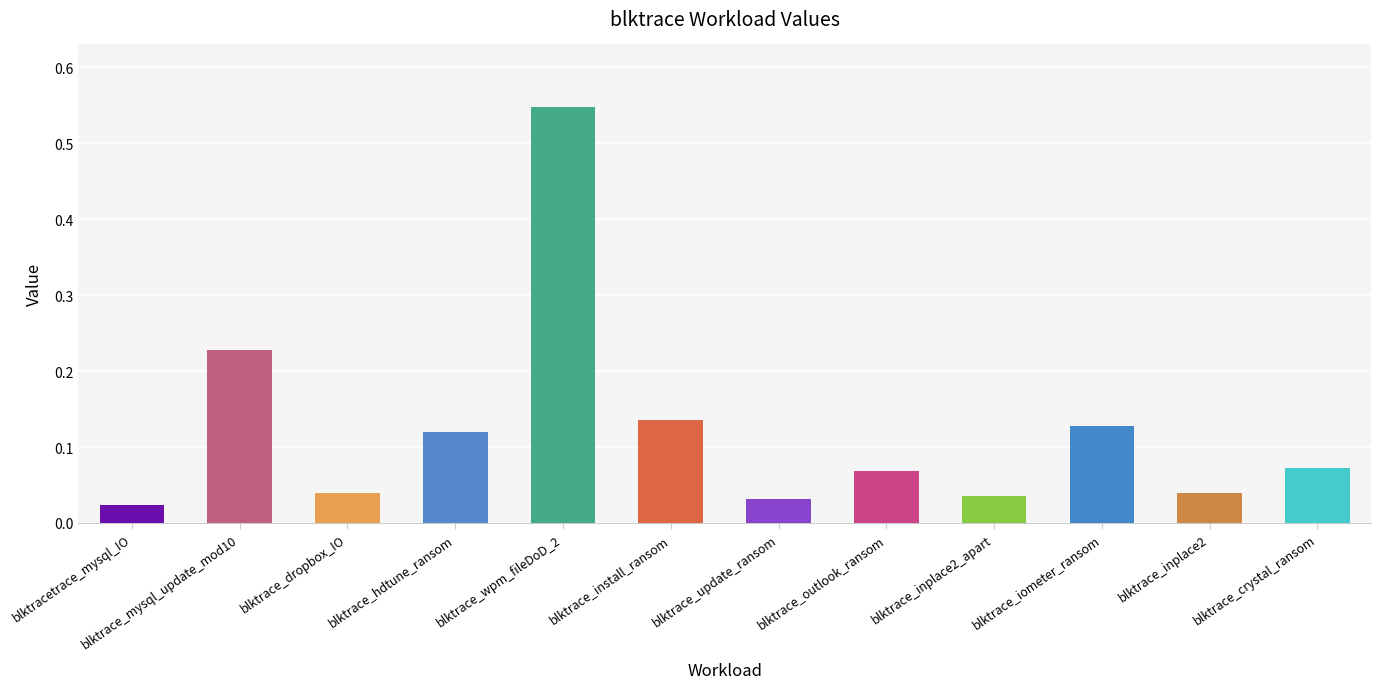

True or false: the data shows 0.0 at blktrace_iometer_ransom.

False